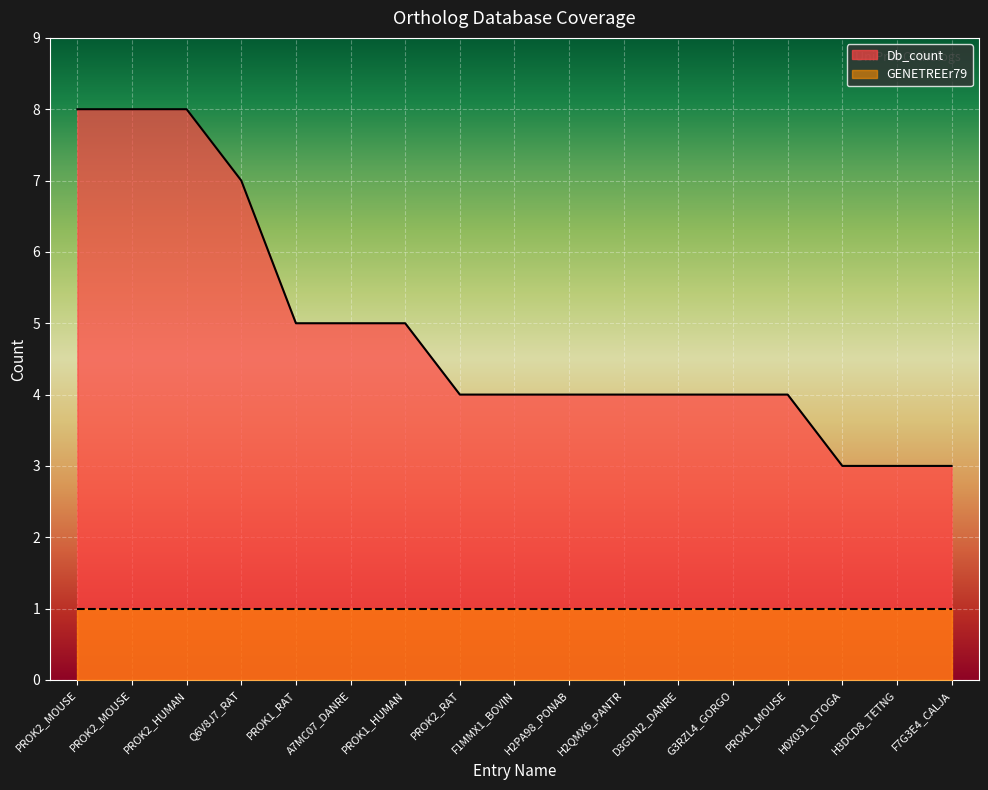

What is the greatest value displayed?

8